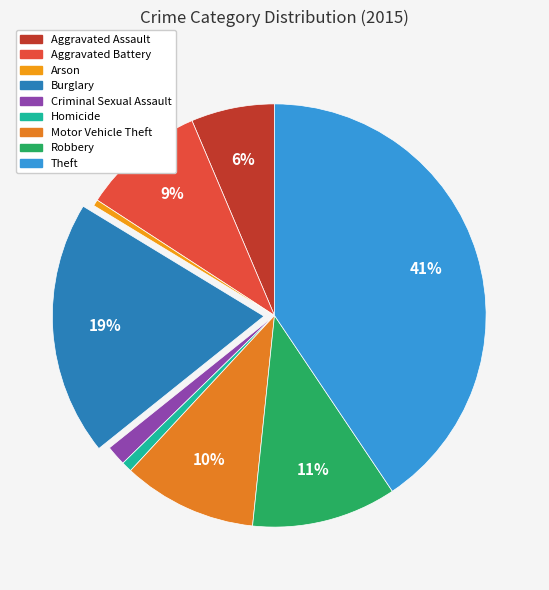

Count the number of slices in the pie.

9